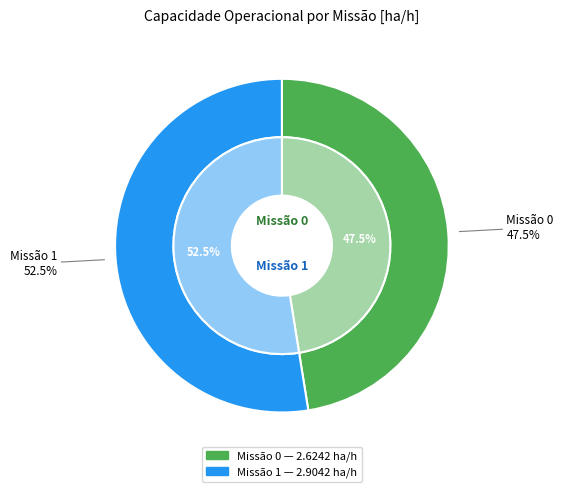

Which category has the biggest portion of the pie?

1